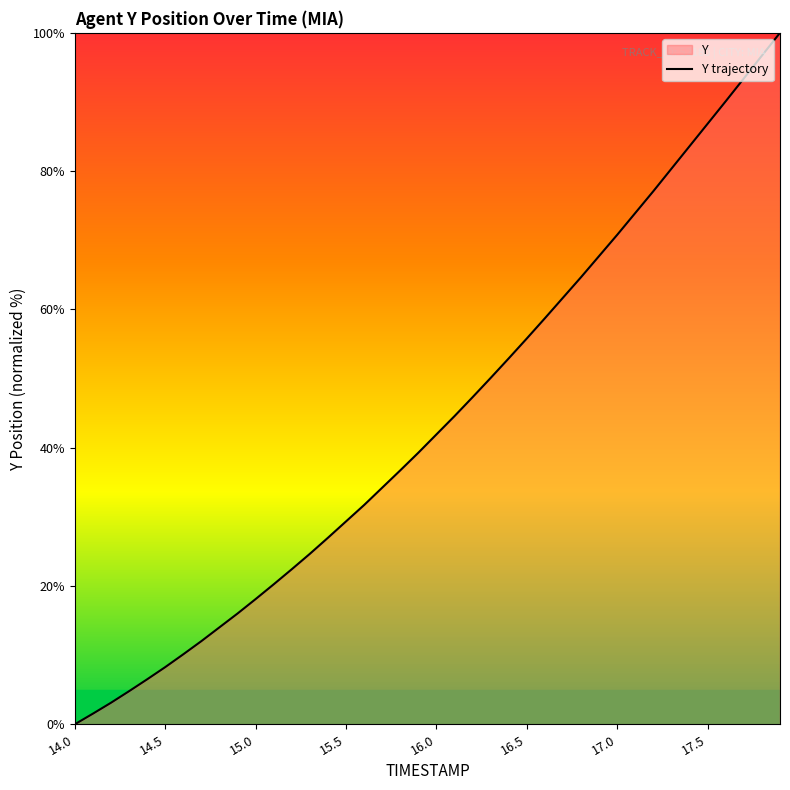

The value at 16.5 is 55.8. True or false?

True